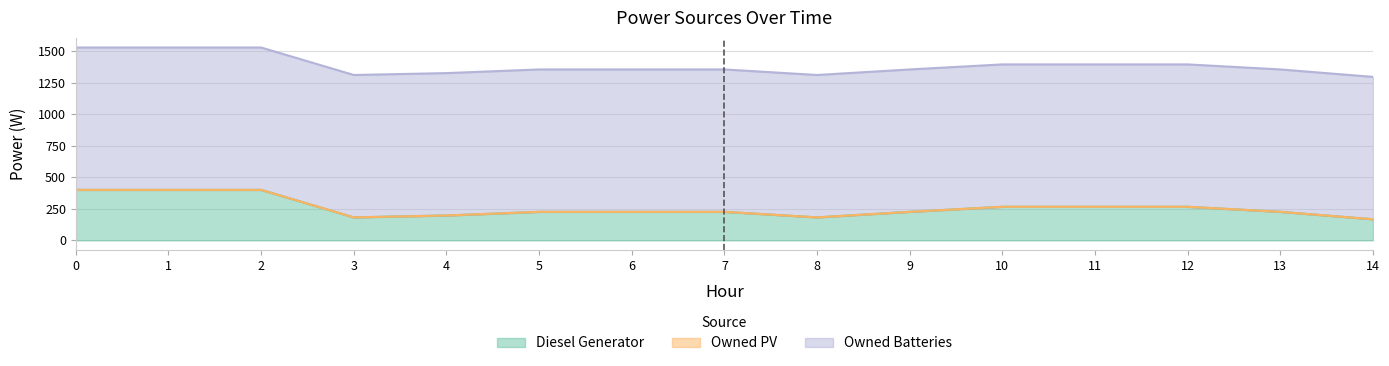

True or false: Owned PV has a value of 0 at 1.

True